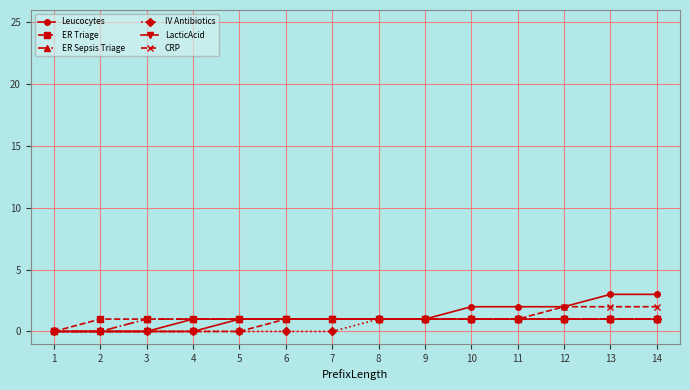

What are all the series names shown in the legend?

Leucocytes, ER Triage, ER Sepsis Triage, IV Antibiotics, LacticAcid, CRP